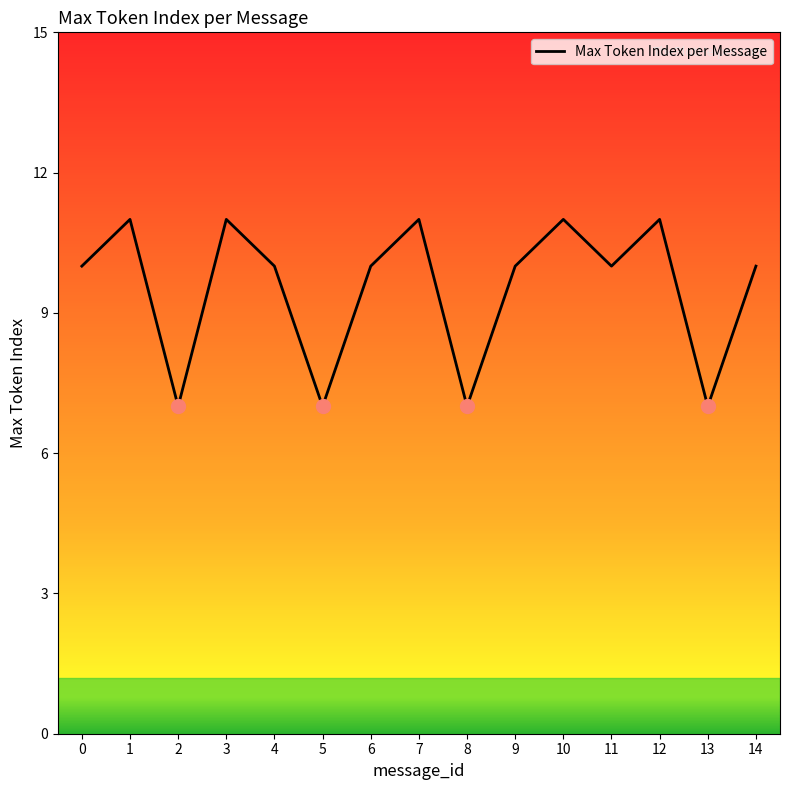

Is it true that the value at 6 is 3?

False